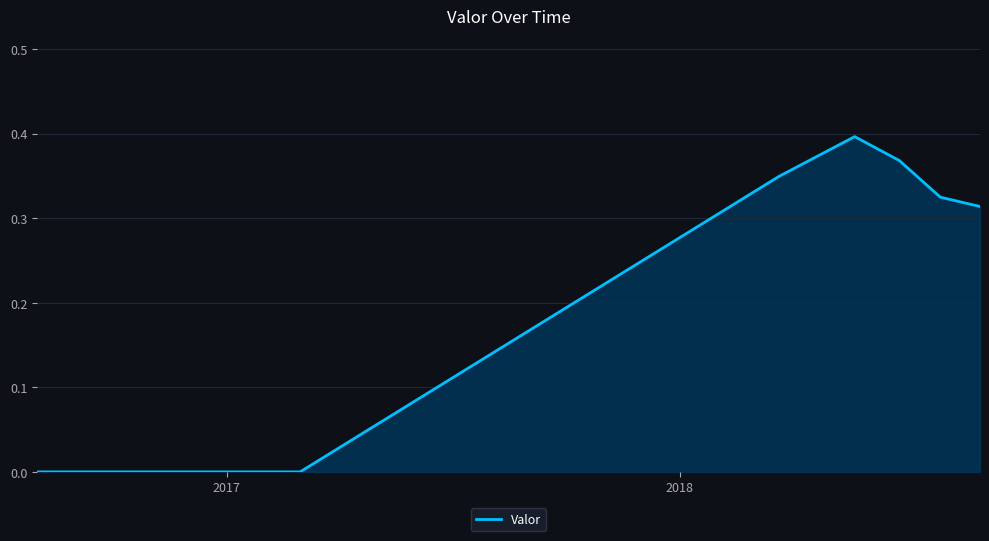

How many series are shown in this chart?

1